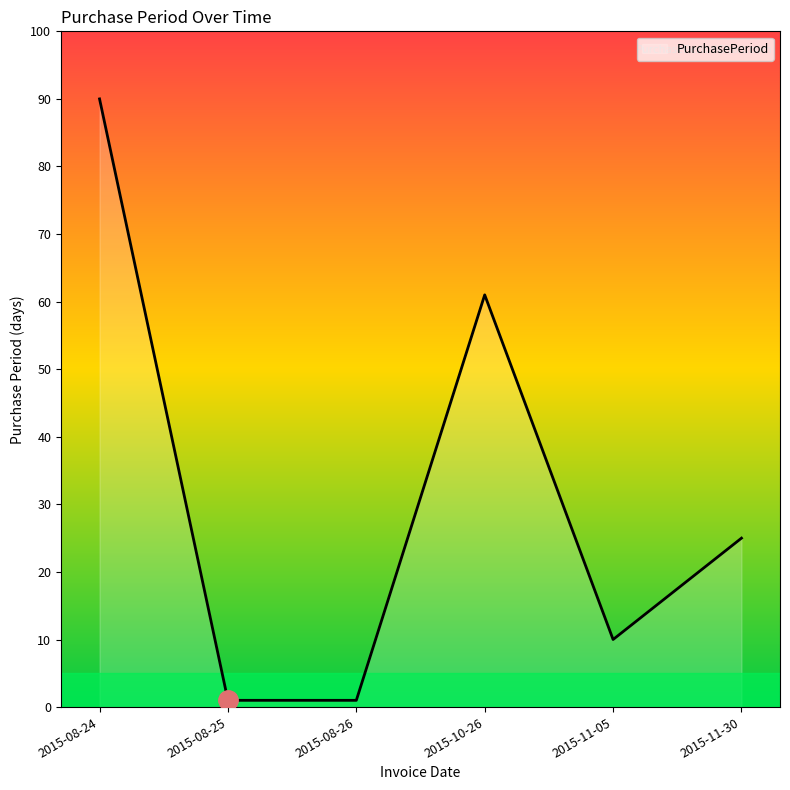

What is the maximum value shown in the chart?

90